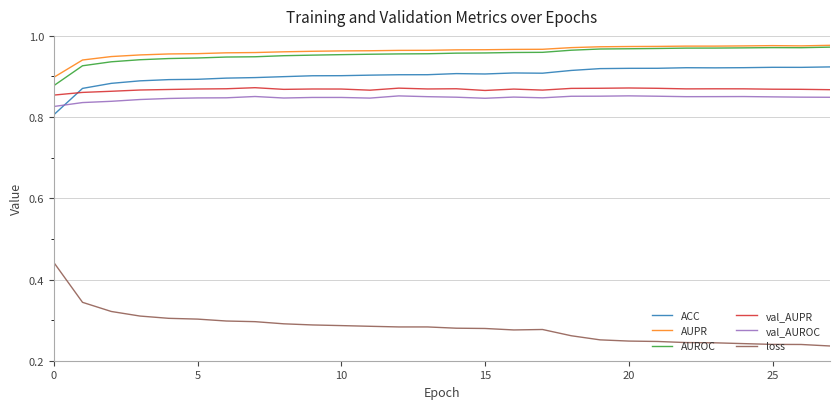

Is this an area chart (filled region under the line)?

No